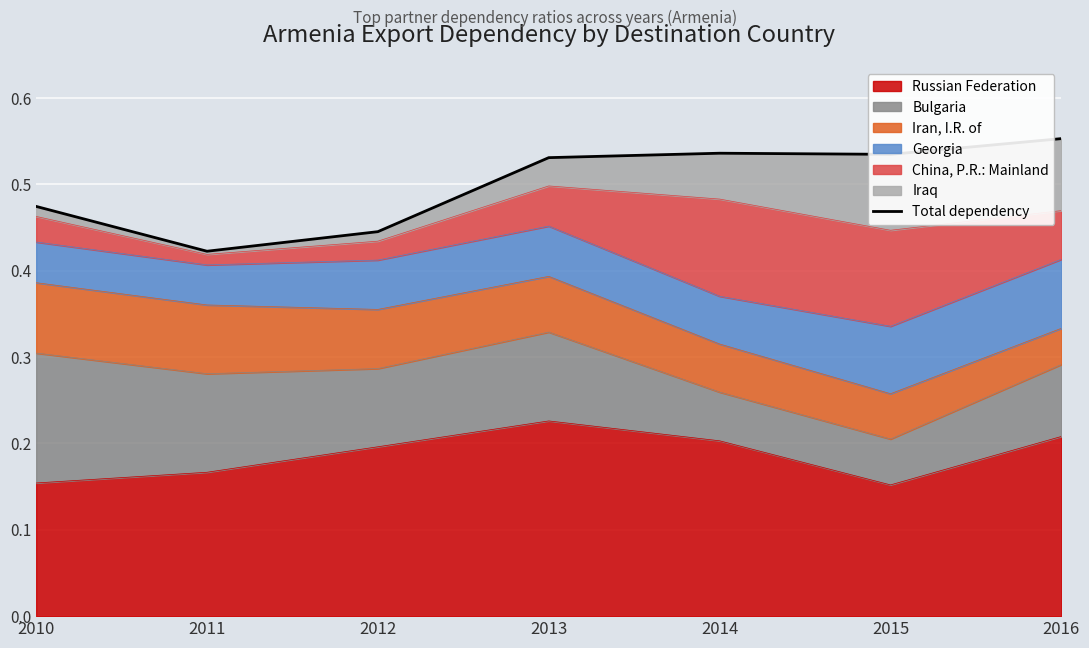

Where is the first local maximum?

2014